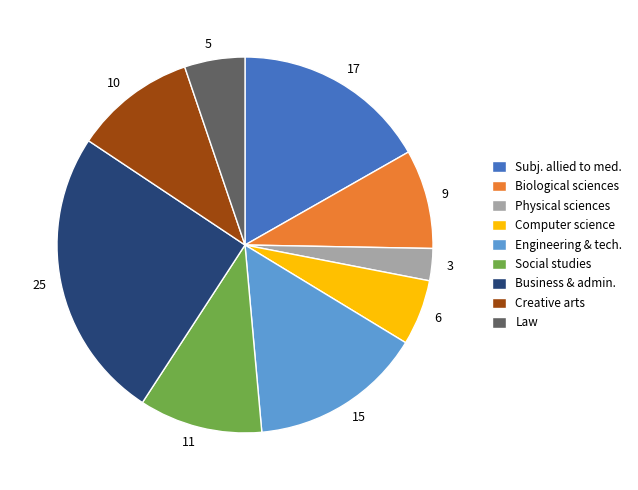

Count the number of slices in the pie.

9